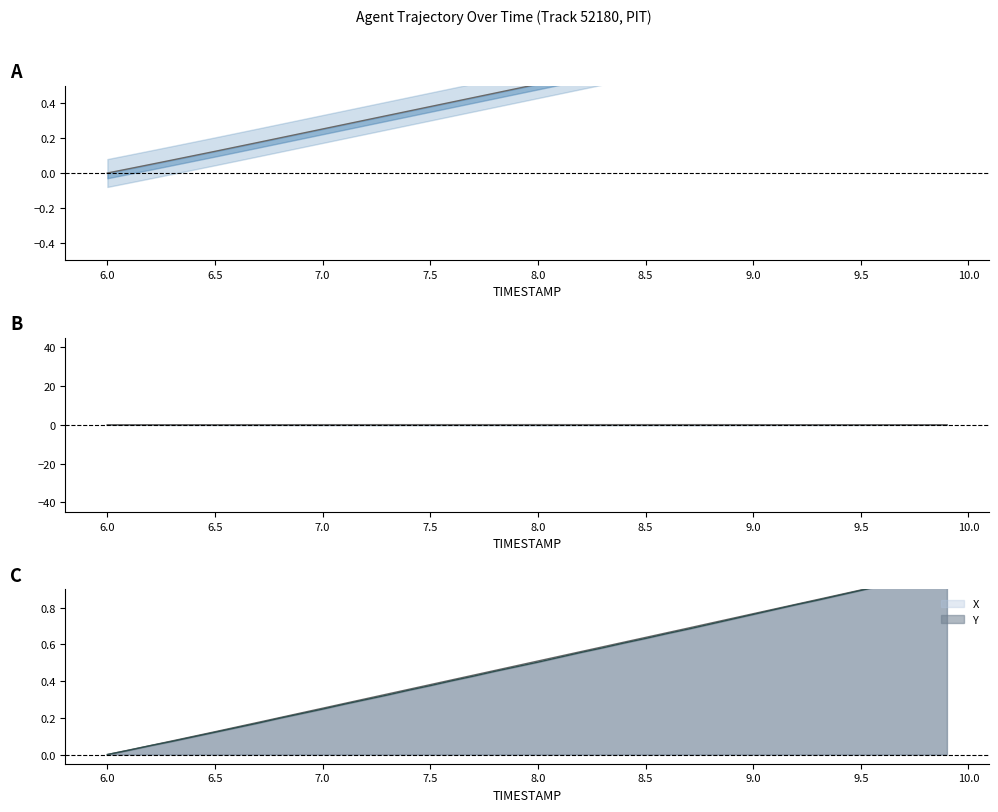

Which series has the largest total across all categories?

X